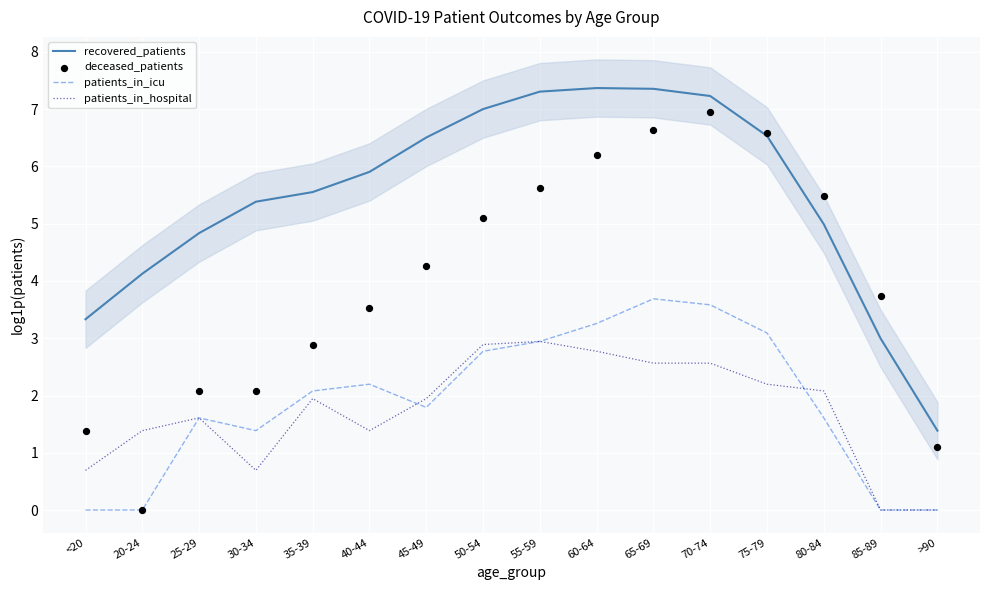

Is the value of recovered_patients at >90 greater than the value of patients_in_icu at 80-84?

No